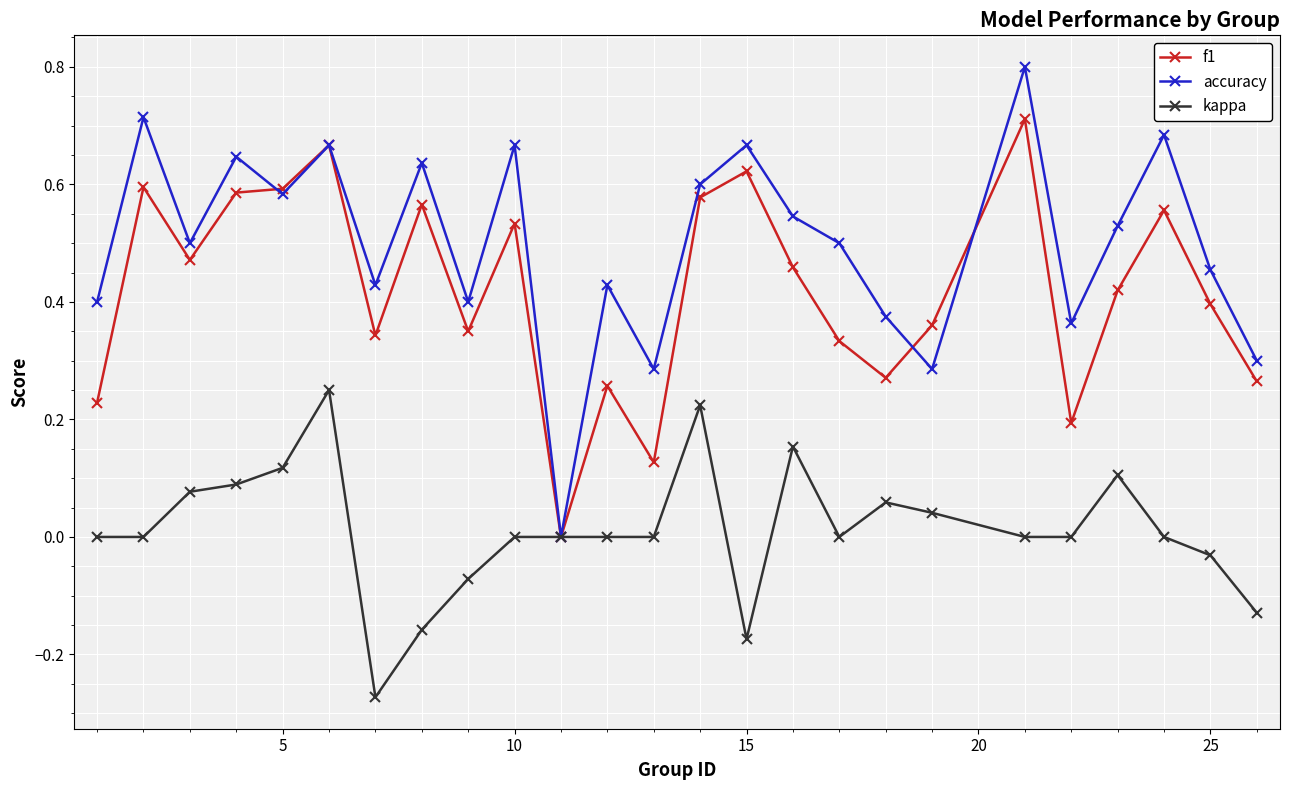

What is the highest value of the accuracy series?

0.8